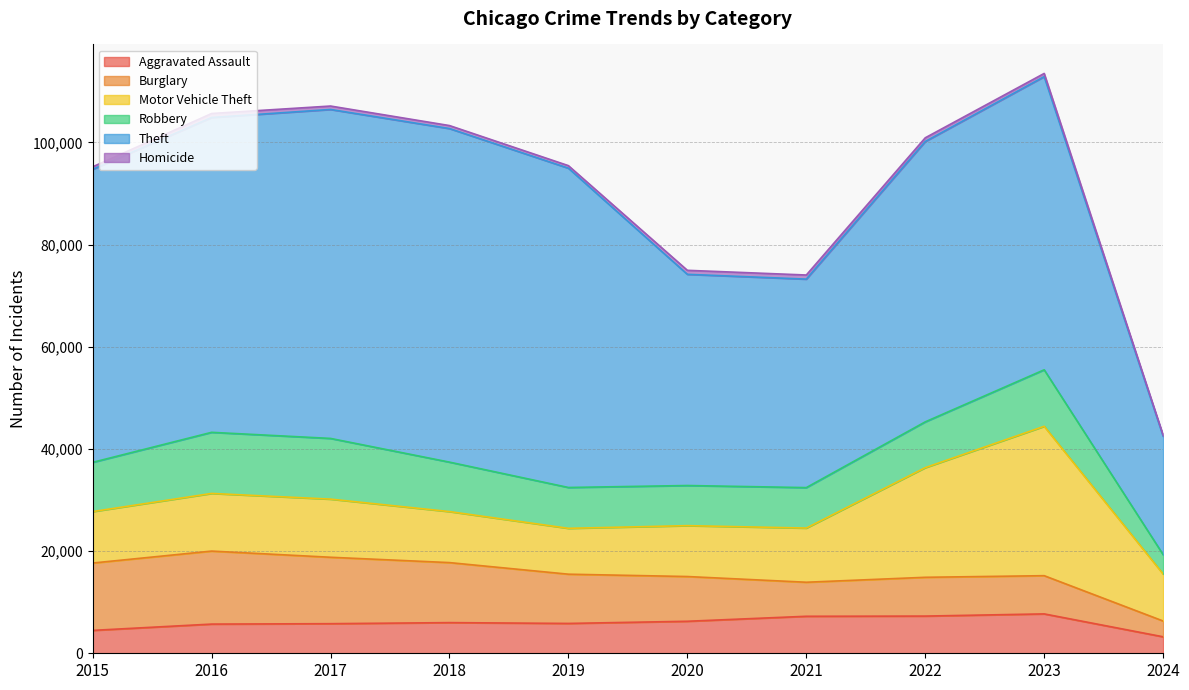

Between 2018 and 2020, which is larger?

2020